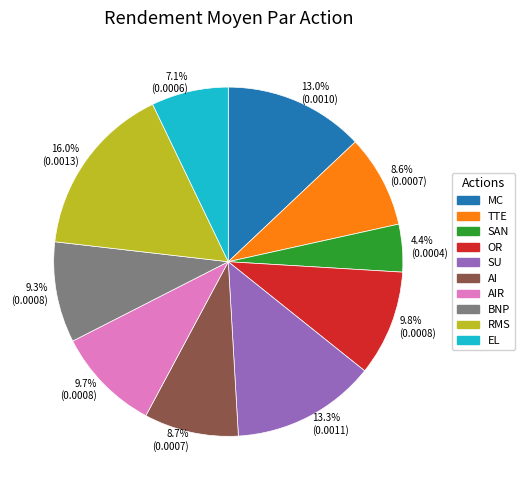

Combined, what portion of the pie is TTE and EL?

15.7%